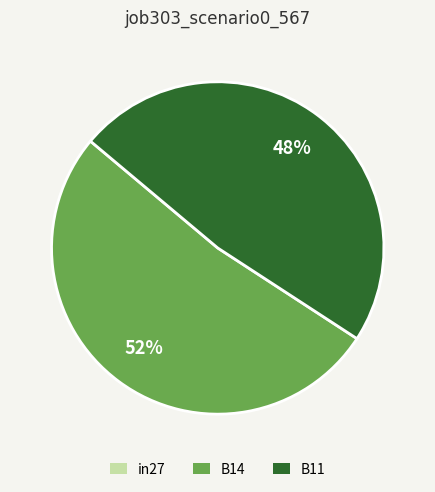

To the nearest percent, what is the difference between the largest and smallest slice percentages?

4%